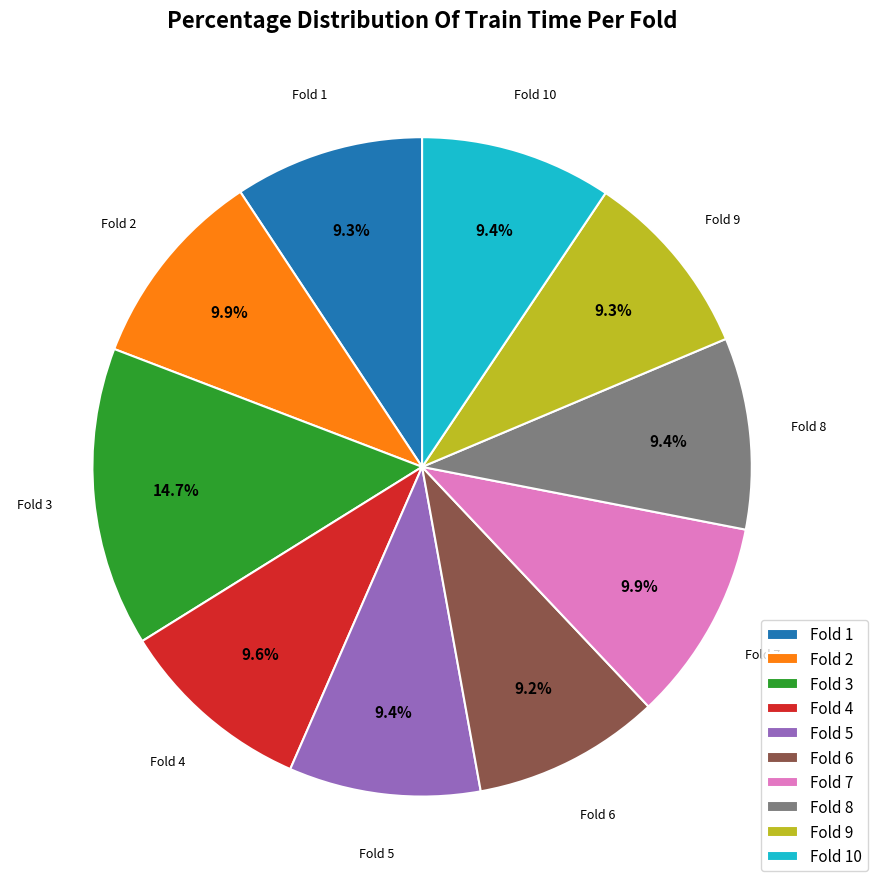

The Fold 6 slice represents 9% of the pie. True or false?

True